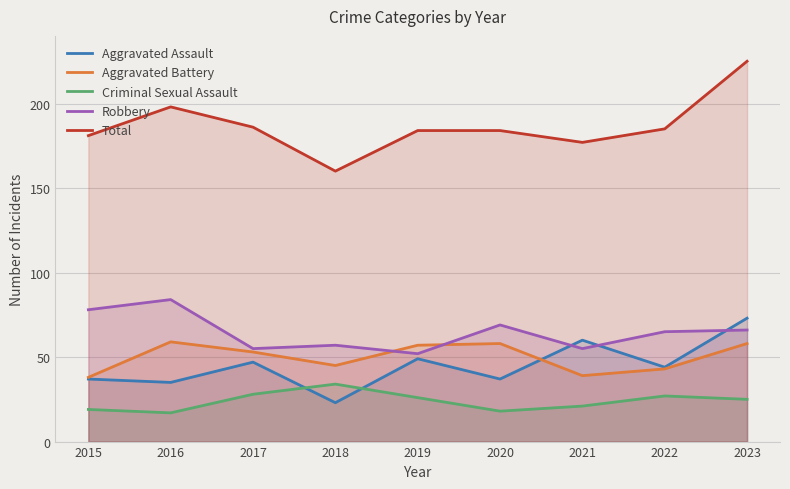

At which label does Aggravated Assault first exceed 44?

2017